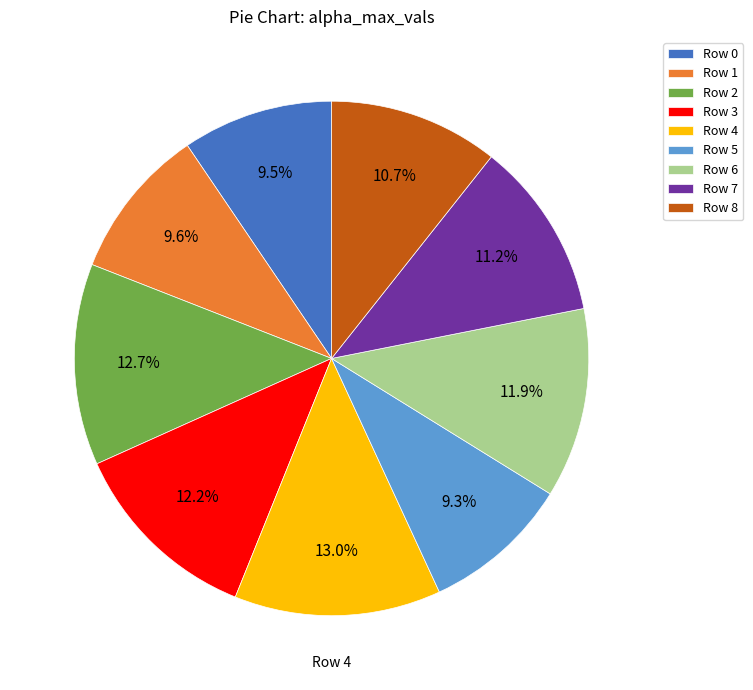

Combined, do Row 8 and Row 6 account for over 50%?

No